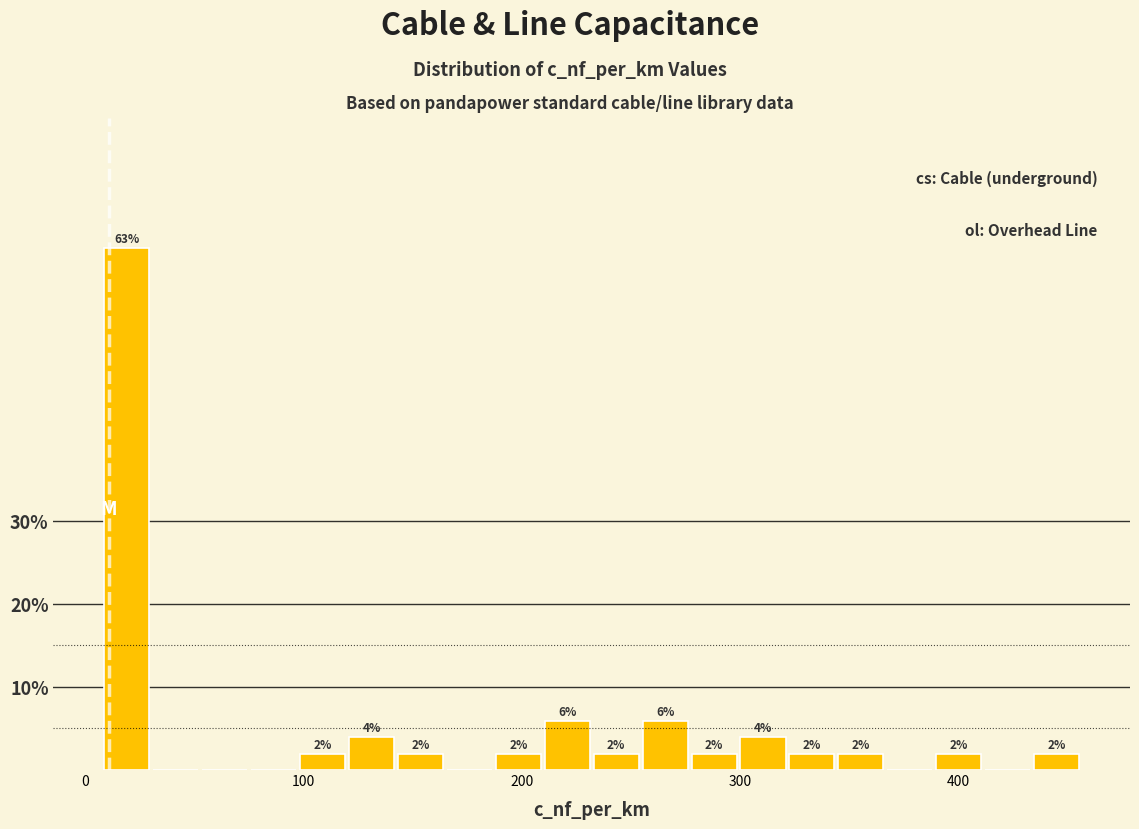

Around what value on the x-axis is the tallest bar? Give the approximate position of its centre, as read against the axis.

20